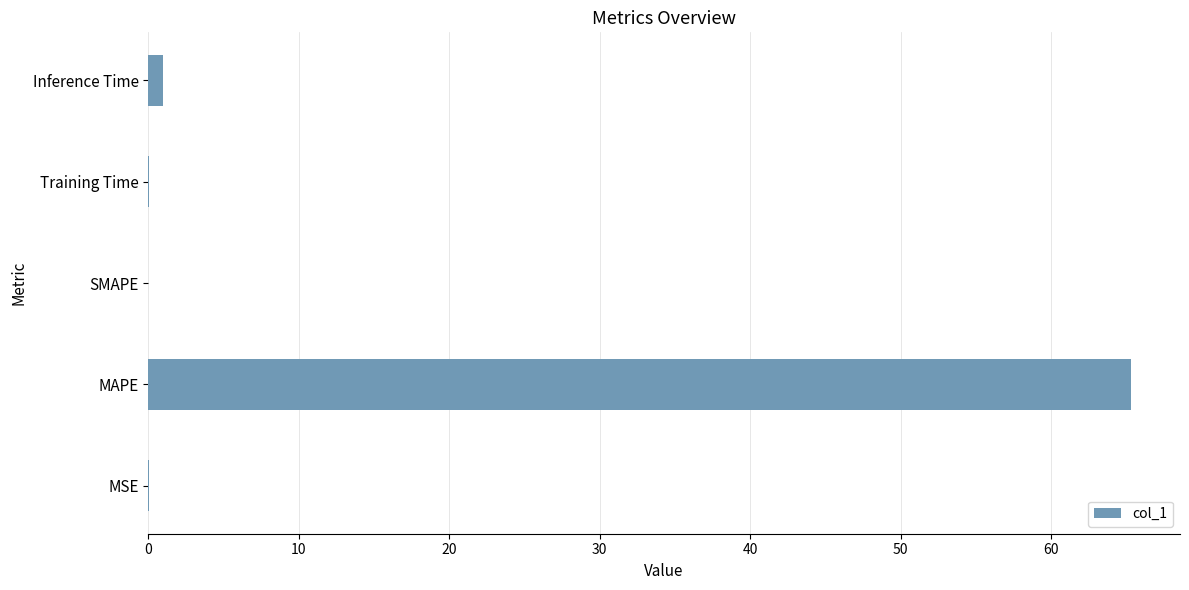

What is the sum of all values?

66.4